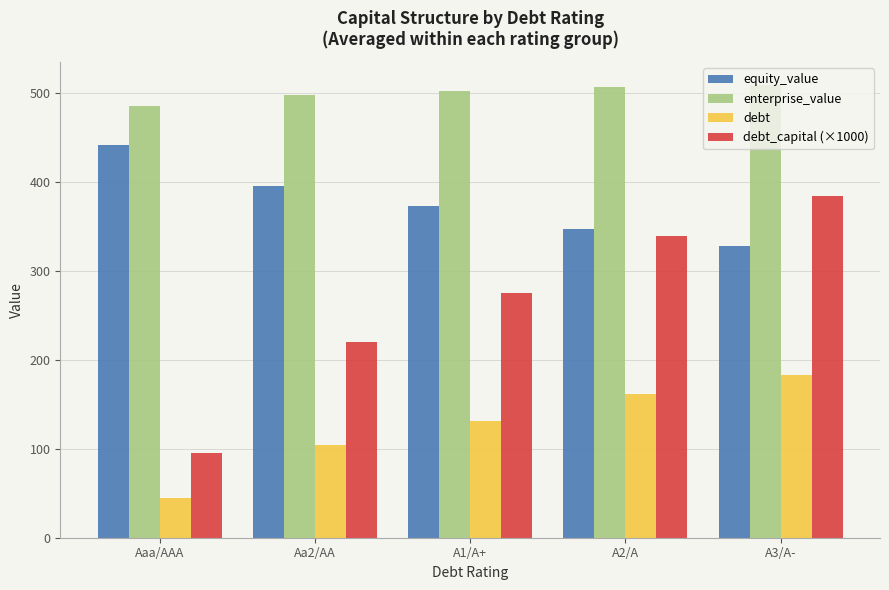

List the series in order of their peak value, lowest first.

debt, debt_capital (×1000), equity_value, enterprise_value